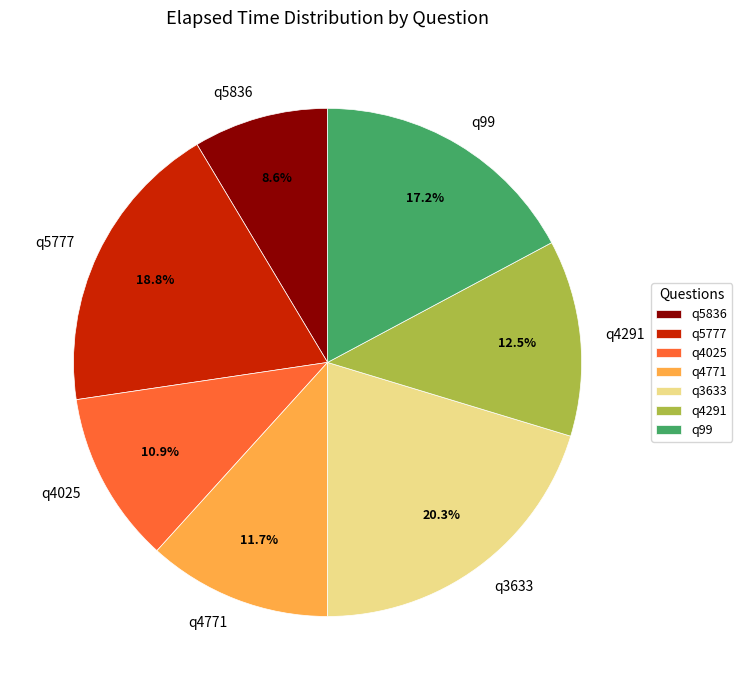

Count the number of slices in the pie.

7